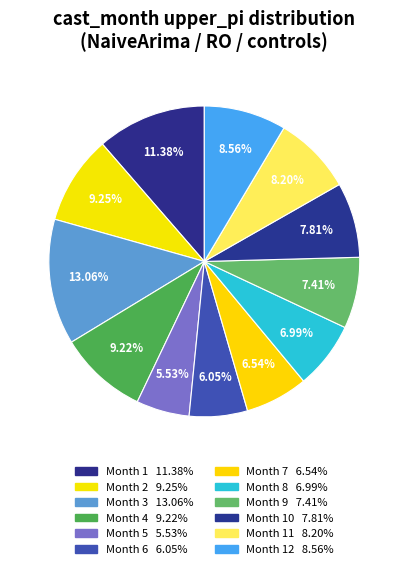

How many slices are in this pie chart?

12